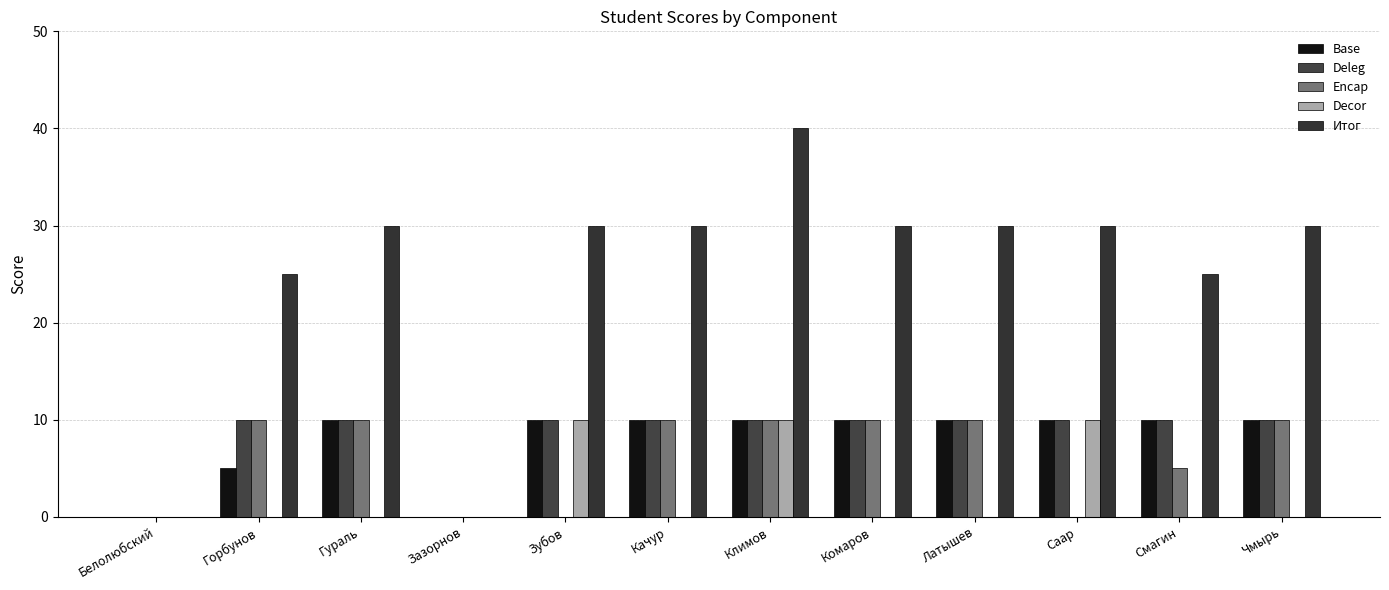

Are the bars horizontal?

No